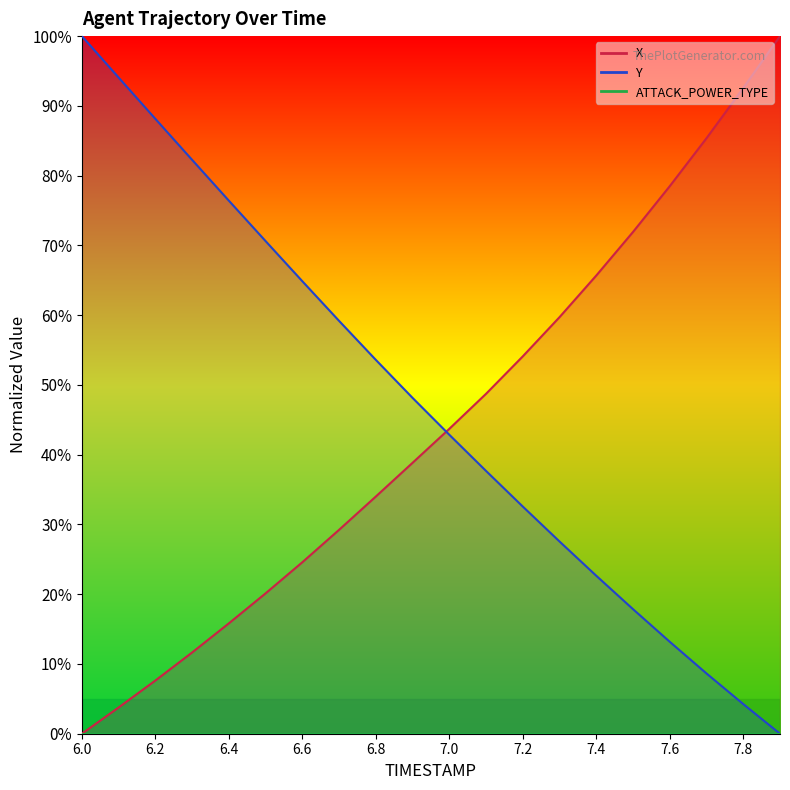

What is the maximum value shown in the chart?

100.0